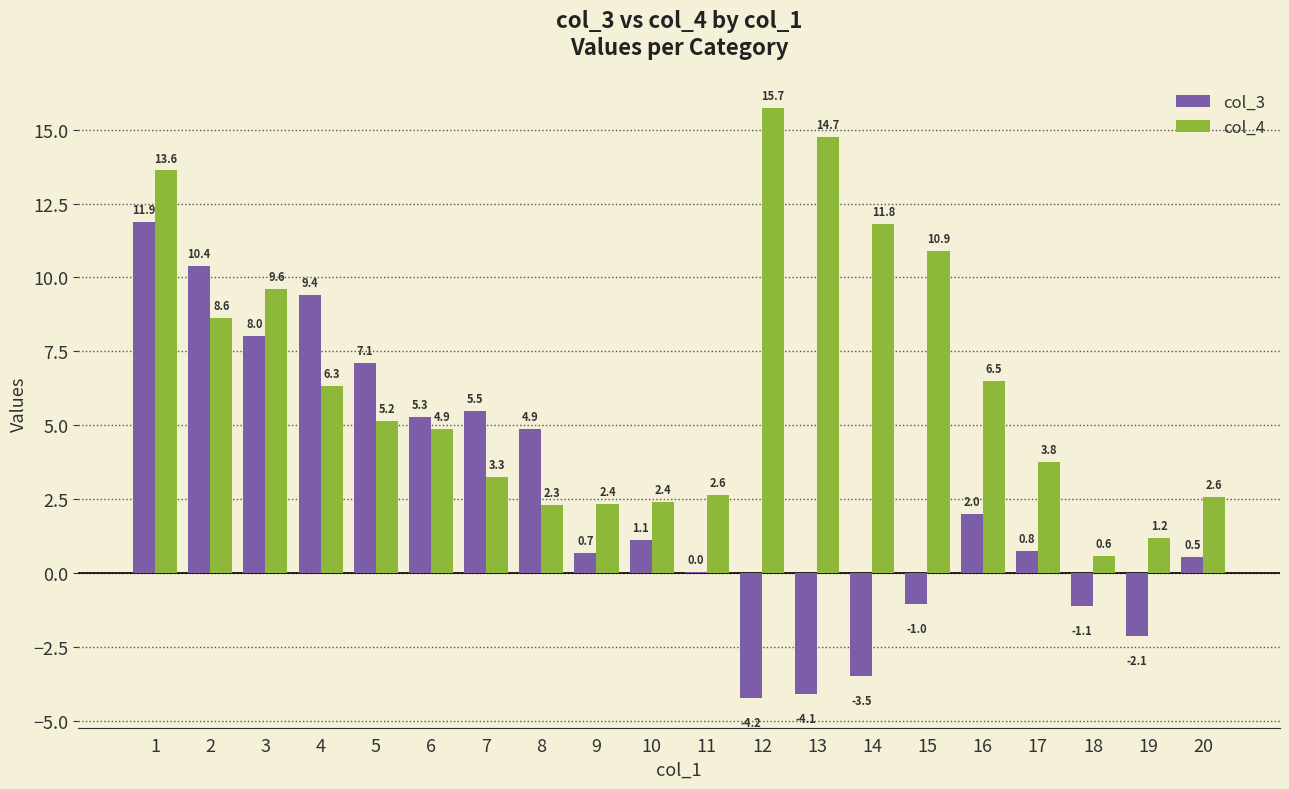

How many groups of bars are there?

20